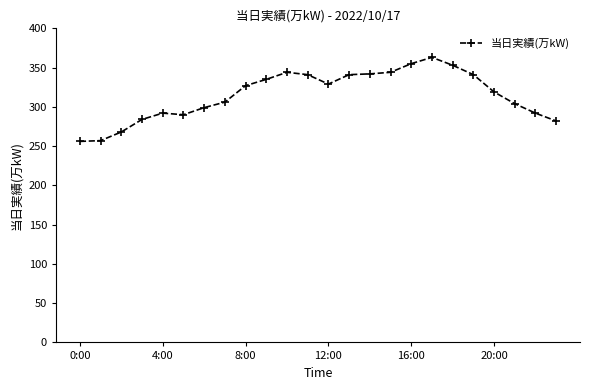

True or false: there are more than 1 points higher than both neighbors.

True